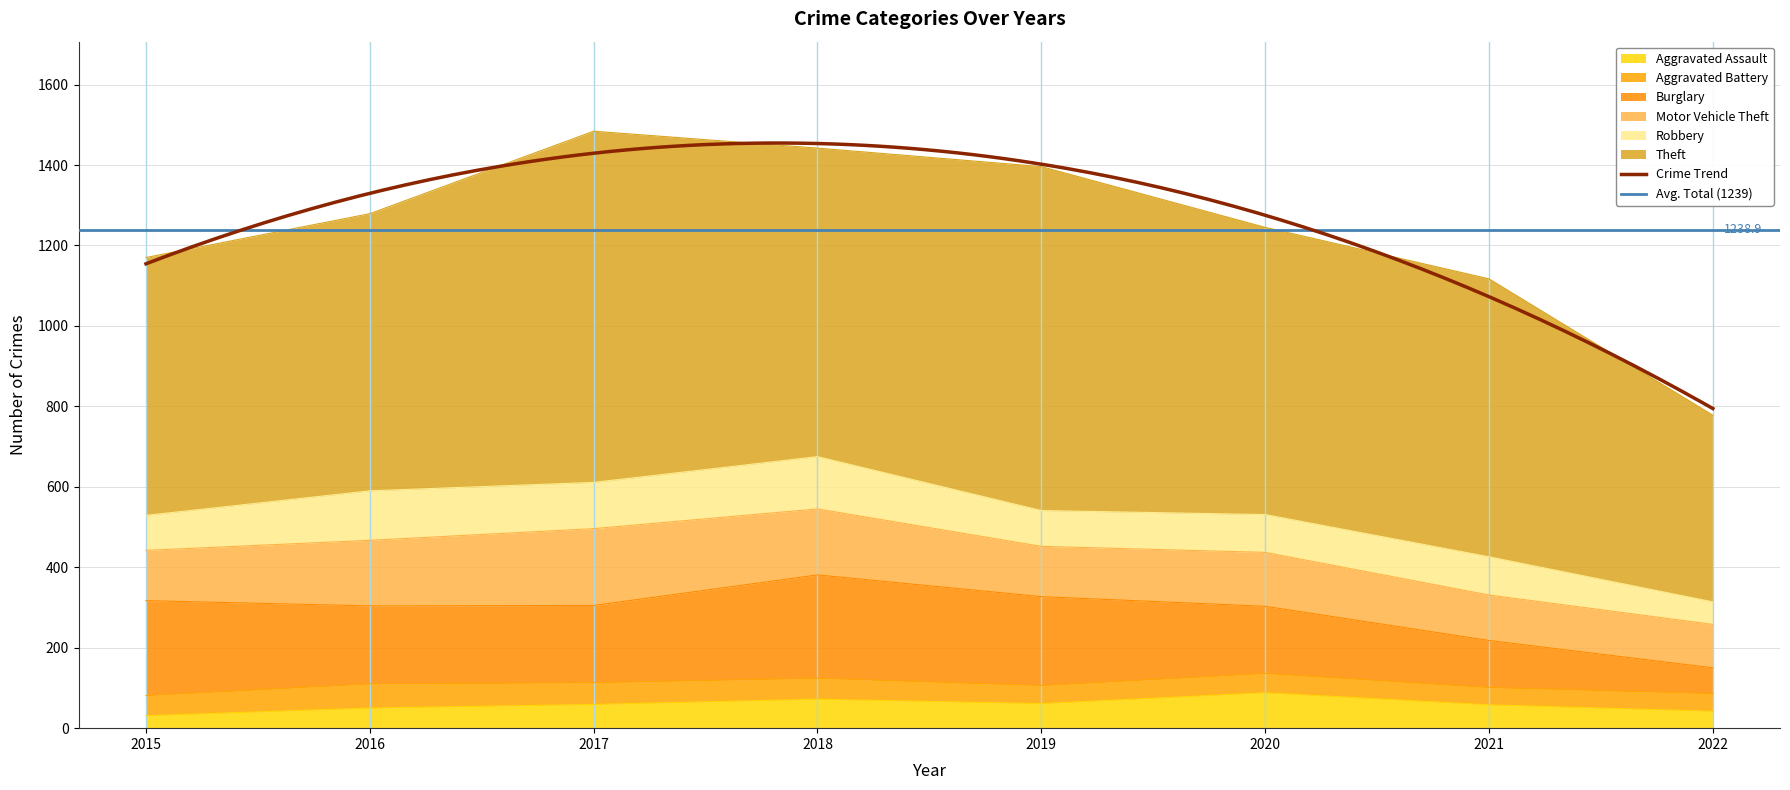

True or false: Burglary and Aggravated Assault cross at least once.

False